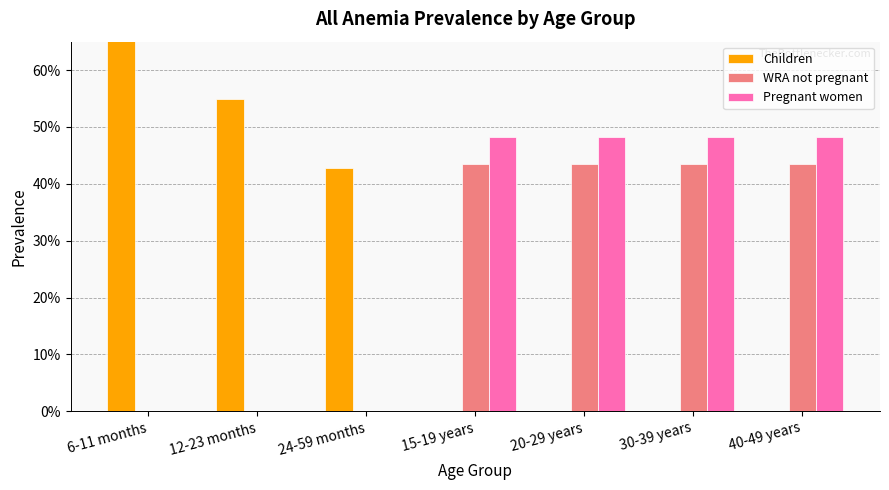

Which category has the highest value across all series?

6-11 months